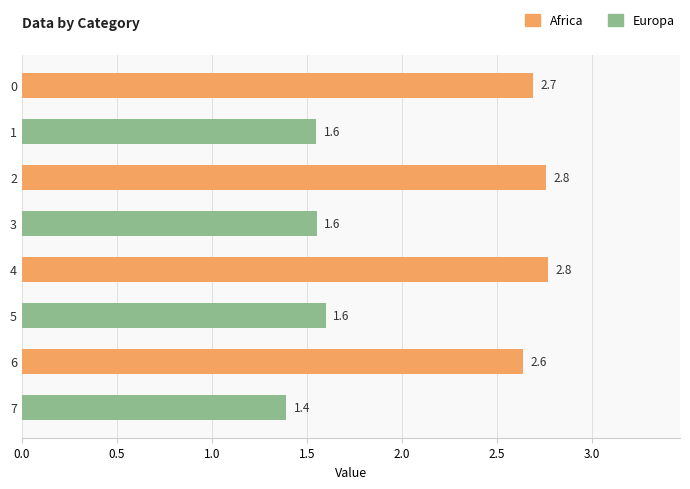

What is the ratio of the value at 0 to the value at 5?

1.7